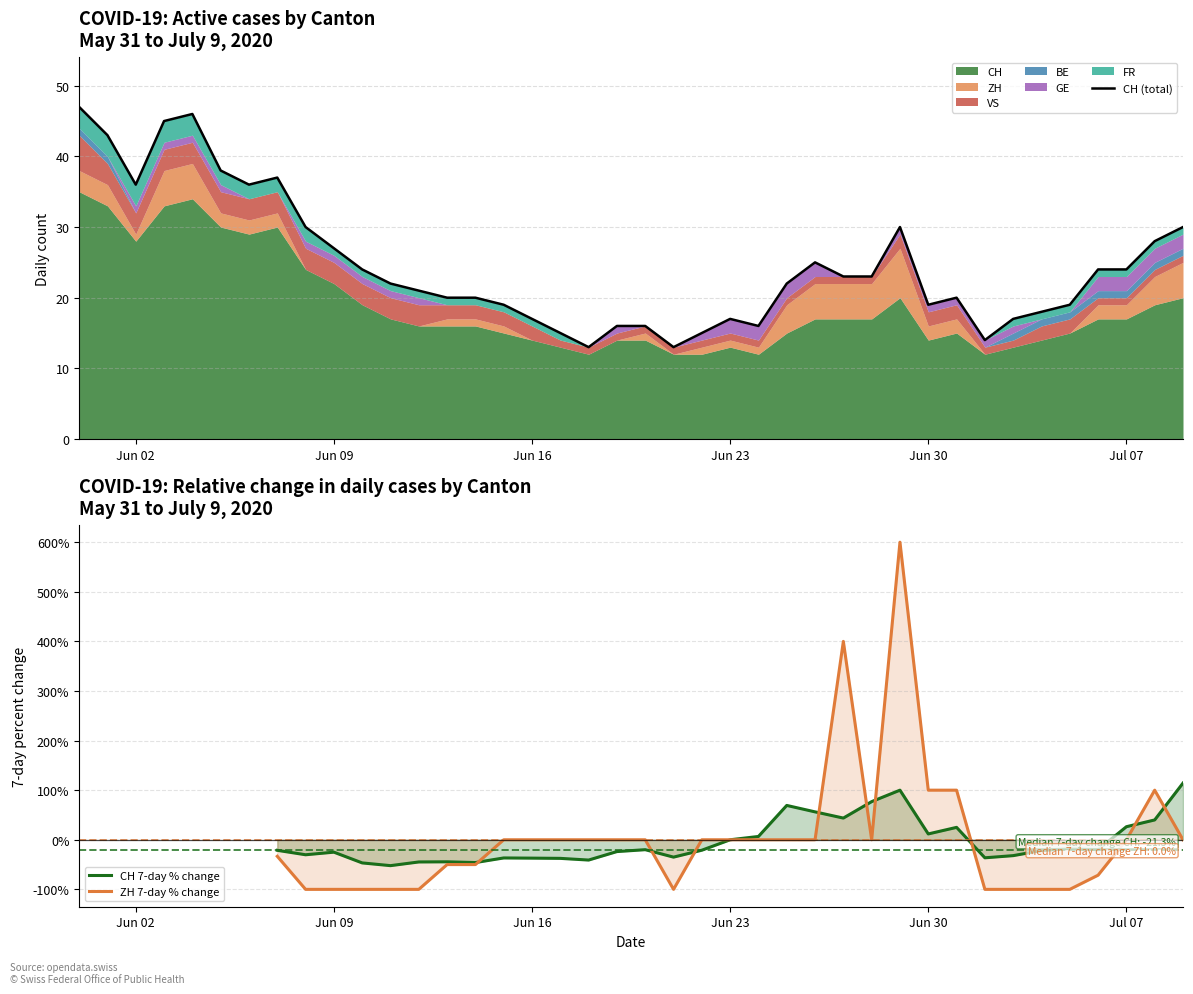

What is the sum of all CH (total) values?

985.0